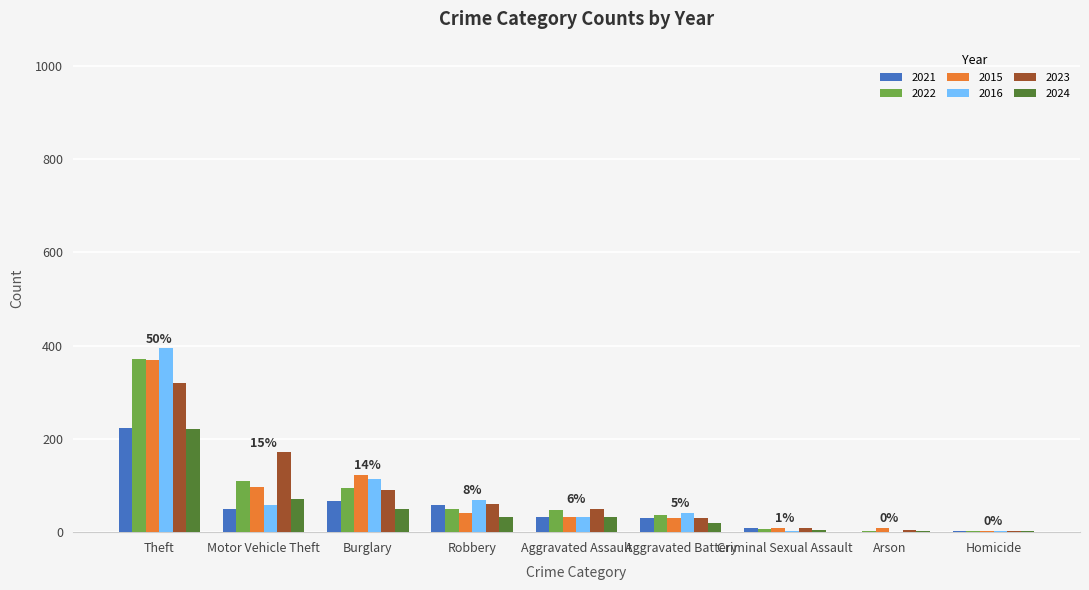

What is the spread (max minus min) of values at Theft?

172